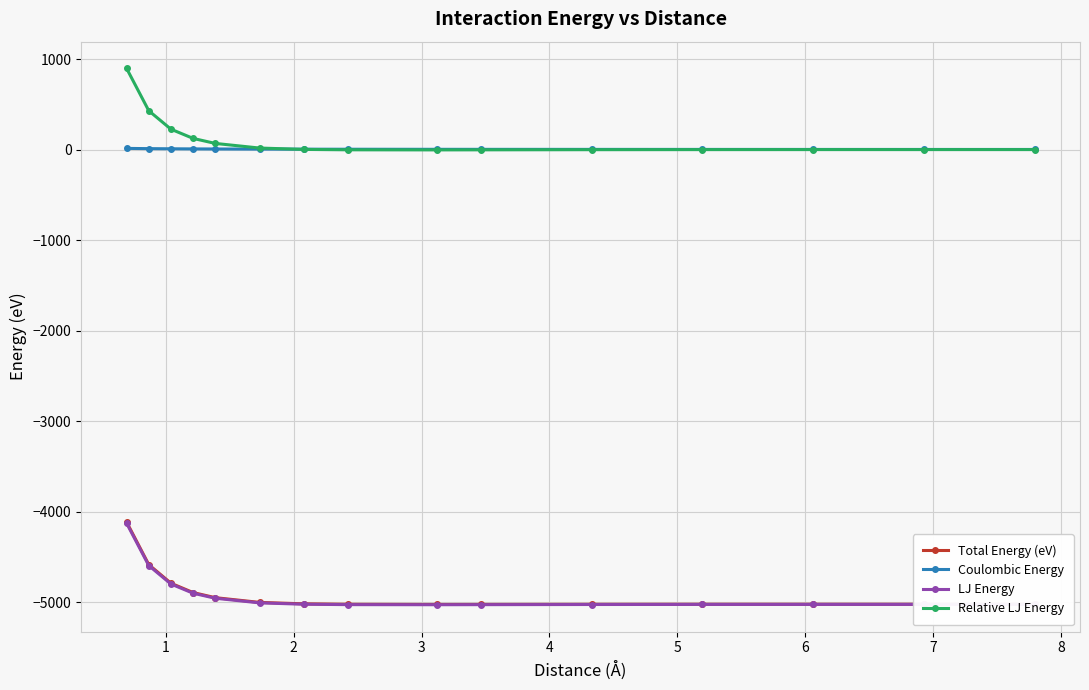

Which series has the largest range (max minus min)?

Total Energy (eV)